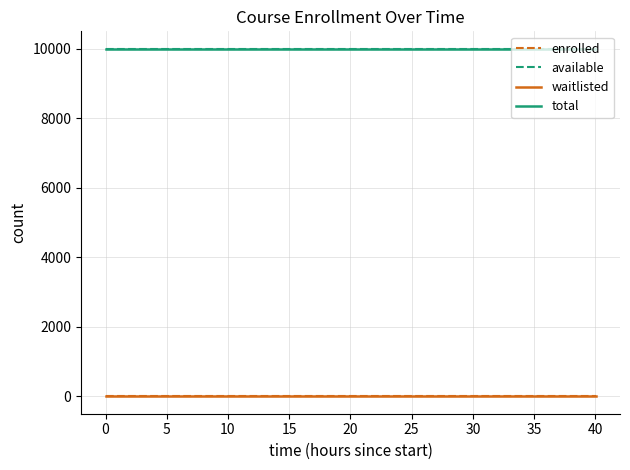

True or false: waitlisted and available intersect in this chart.

False